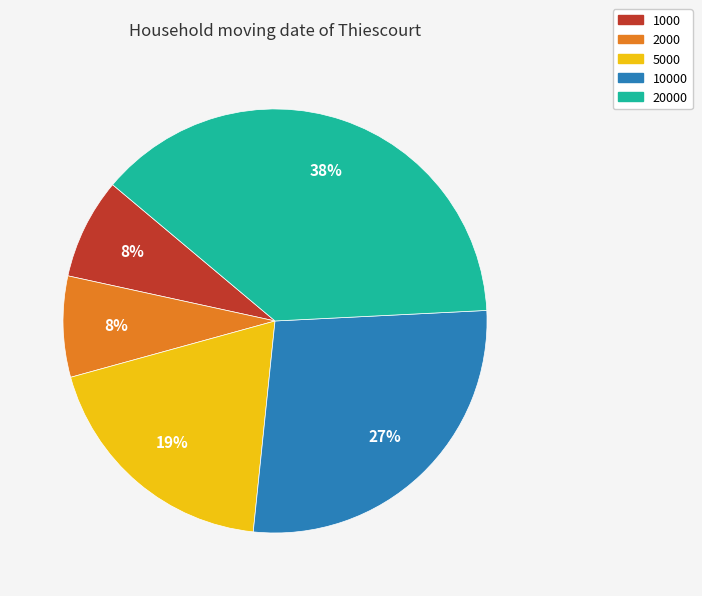

Is there any slice that represents more than half of the pie?

No